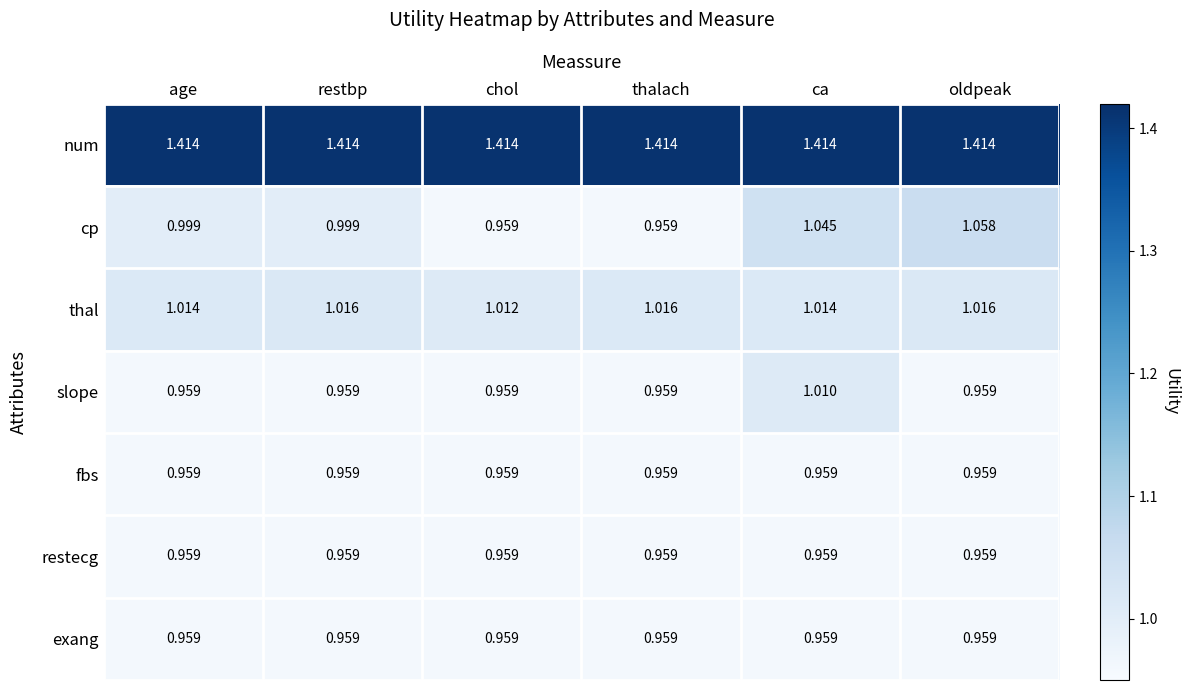

Which series has the widest spread of values?

cp